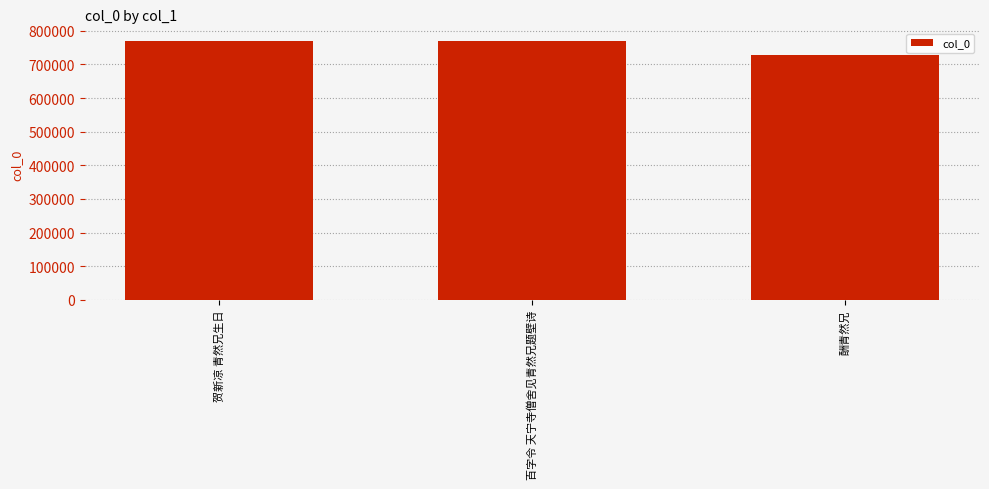

What is the label of the 2nd bar from the left?

百字令 天宁寺僧舍见青然兄题壁诗